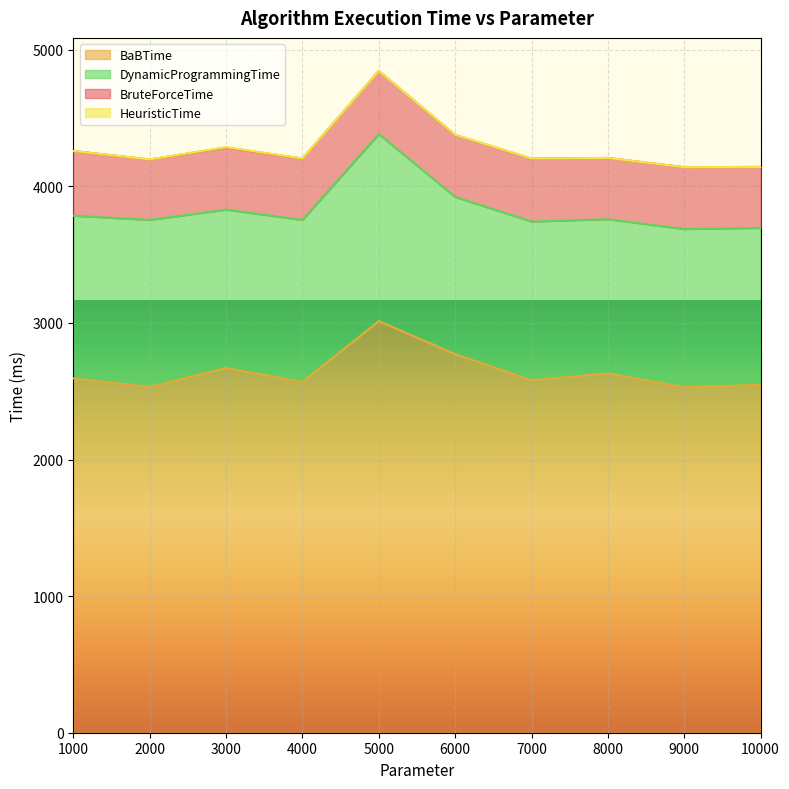

At 1000, list the series in order from smallest to largest.

HeuristicTime, BruteForceTime, DynamicProgrammingTime, BaBTime